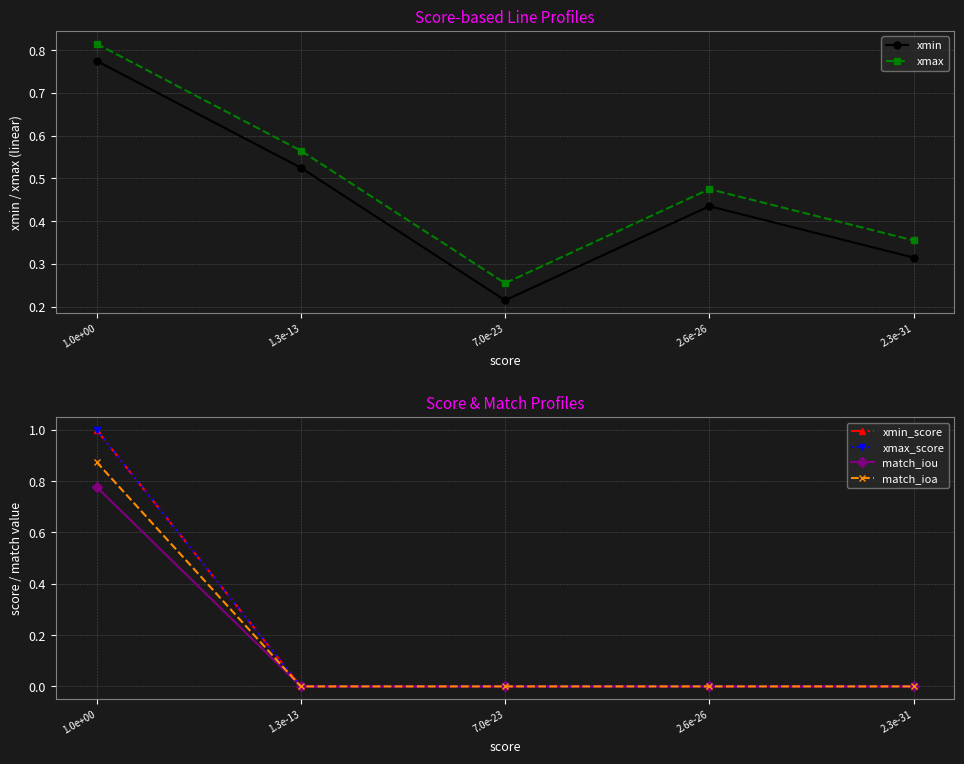

How many xmax values are between 0 and 1?

5